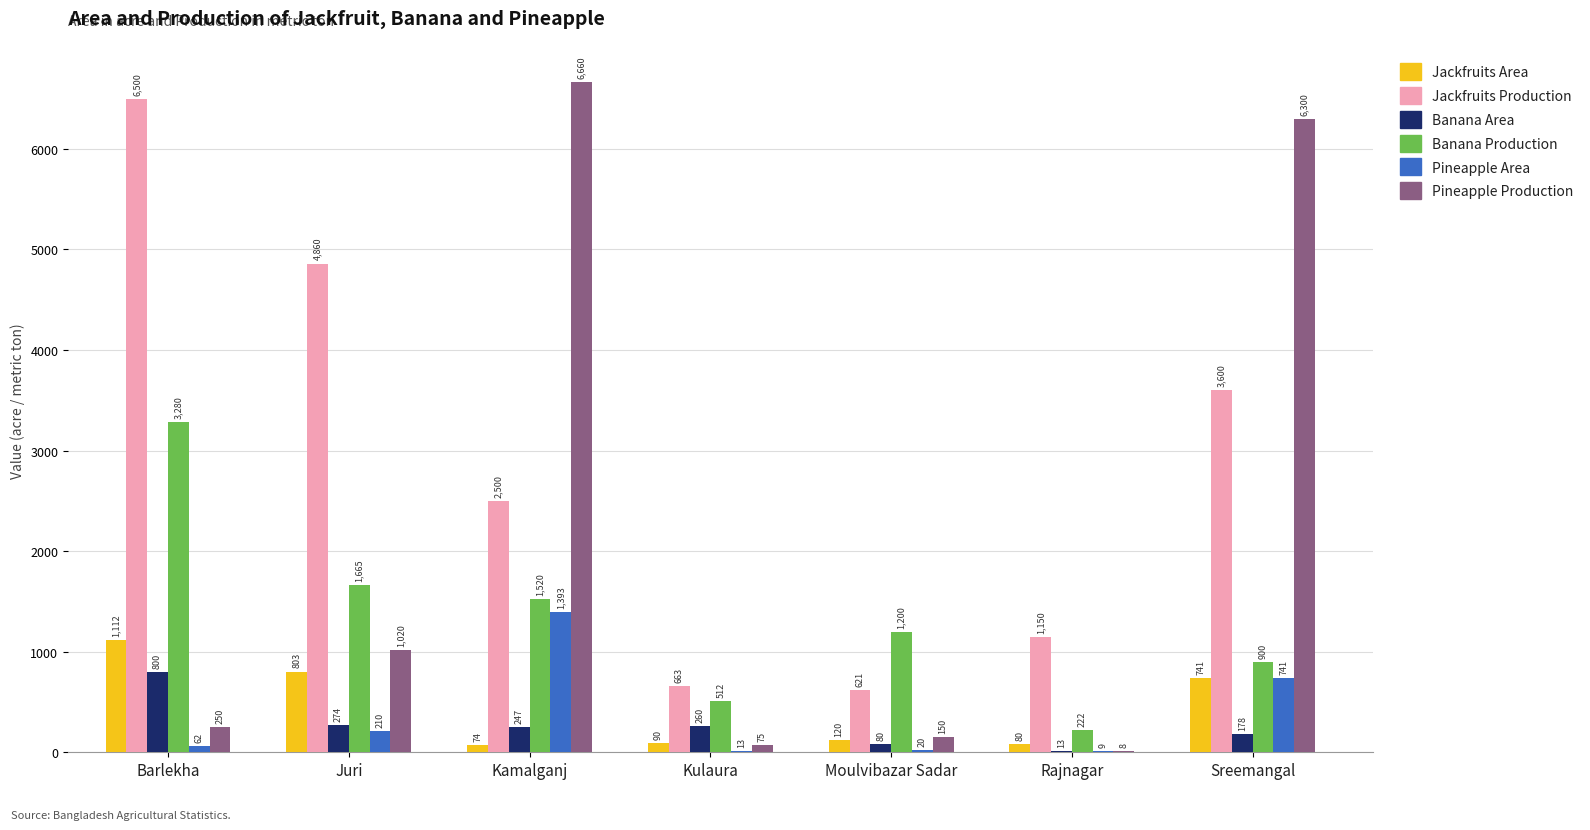

Reading right to left, transcribe all the data shown in this chart.

Jackfruits Area: 741	80	120	90	74	803	1112
Jackfruits Production: 3600	1150	621	663	2500	4860	6500
Banana Area: 178	13	80	260	247	274	800
Banana Production: 900	222	1200	512	1520	1665	3280
Pineapple Area: 741	9	20	13	1393	210	62
Pineapple Production: 6300	8	150	75	6660	1020	250